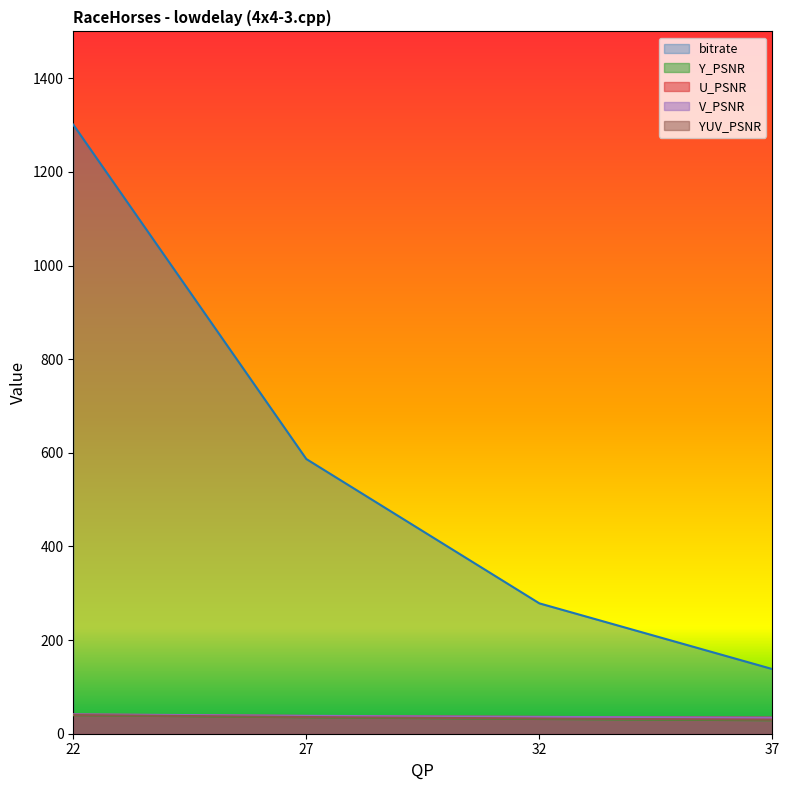

What is the average value of the Y_PSNR series?

33.7